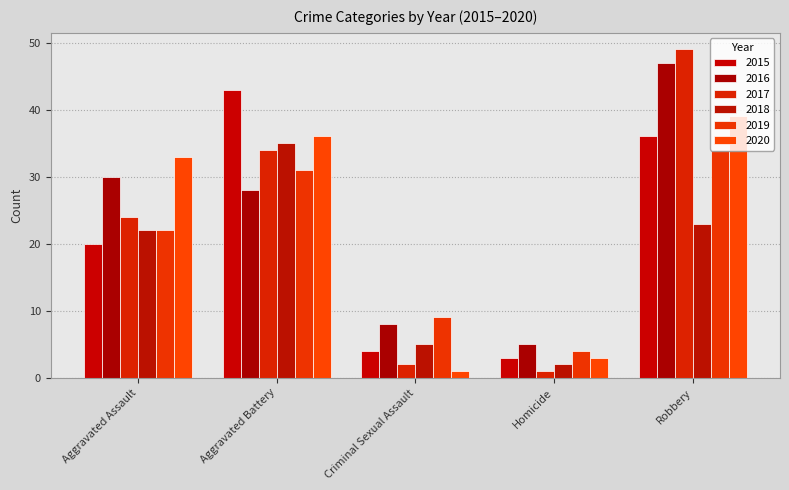

Rank the series at Robbery from highest to lowest value.

2017, 2016, 2020, 2015, 2019, 2018